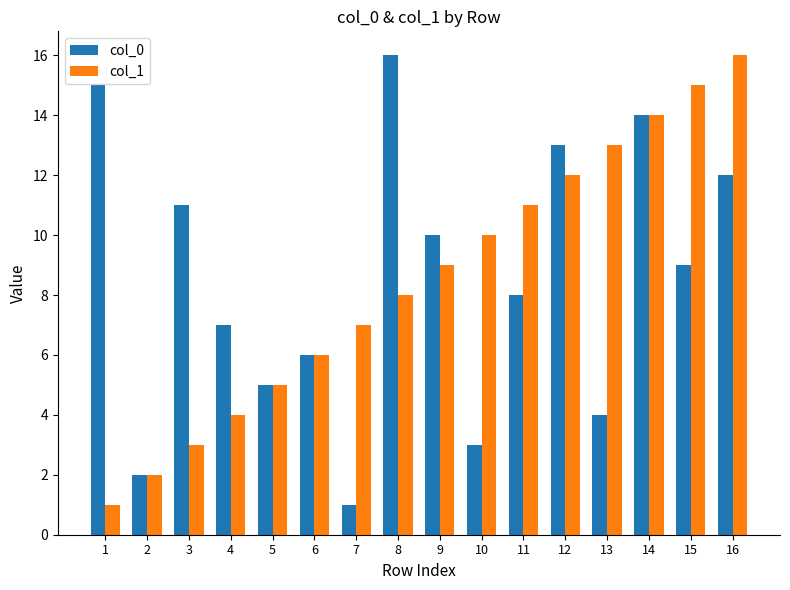

At how many categories does at least one series exceed 1?

16